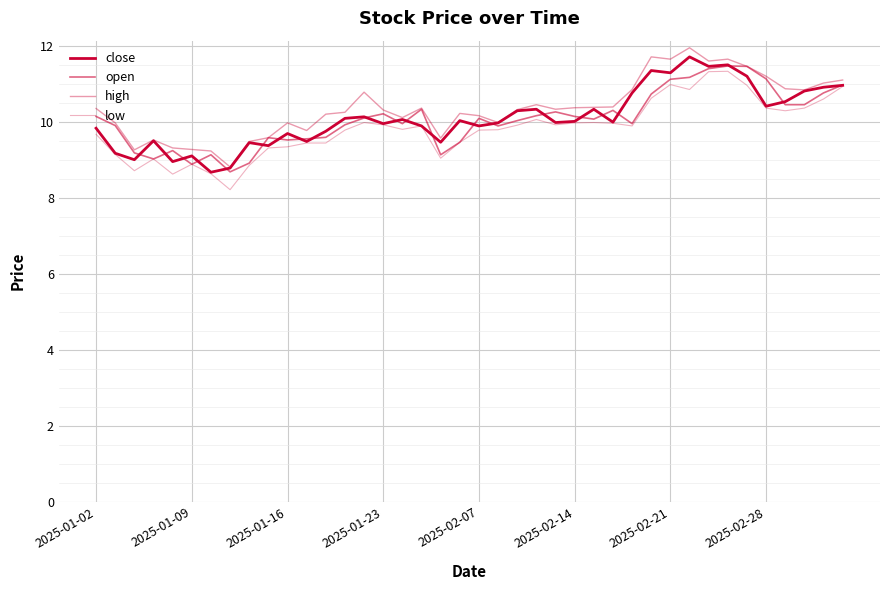

What is the value of the close point at the 20th from the left?

10.0